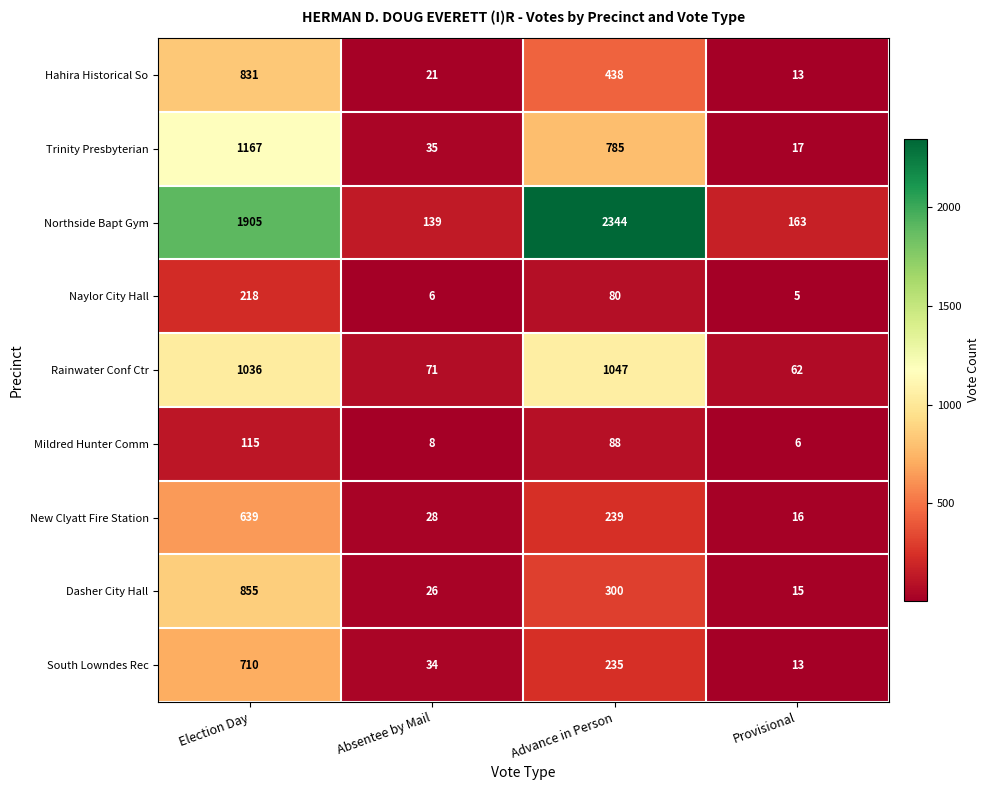

How many data points does each series have?

4